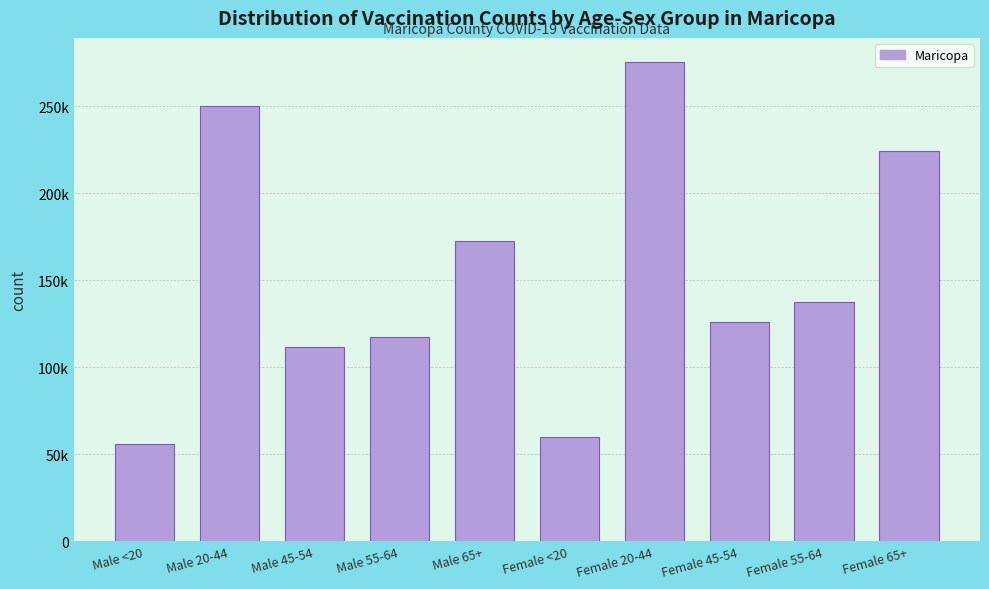

Does the chart contain any negative values?

No